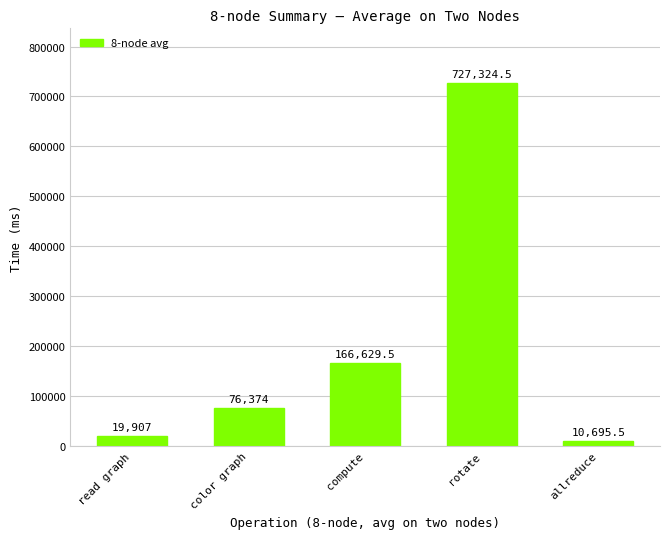

List the labels in order of value, smallest first.

allreduce, read graph, color graph, compute, rotate